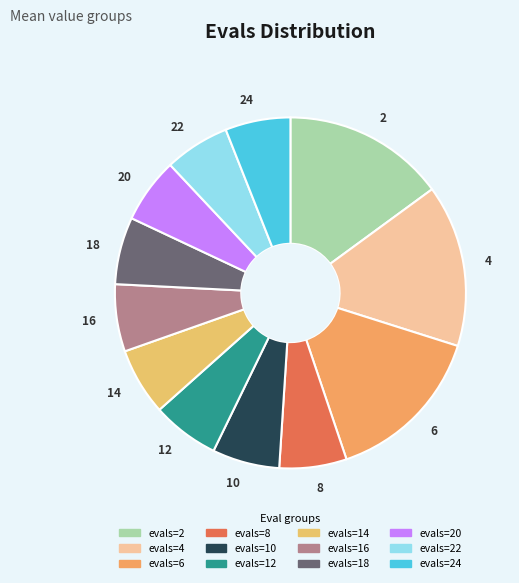

Between 18 and 4, which is larger?

4